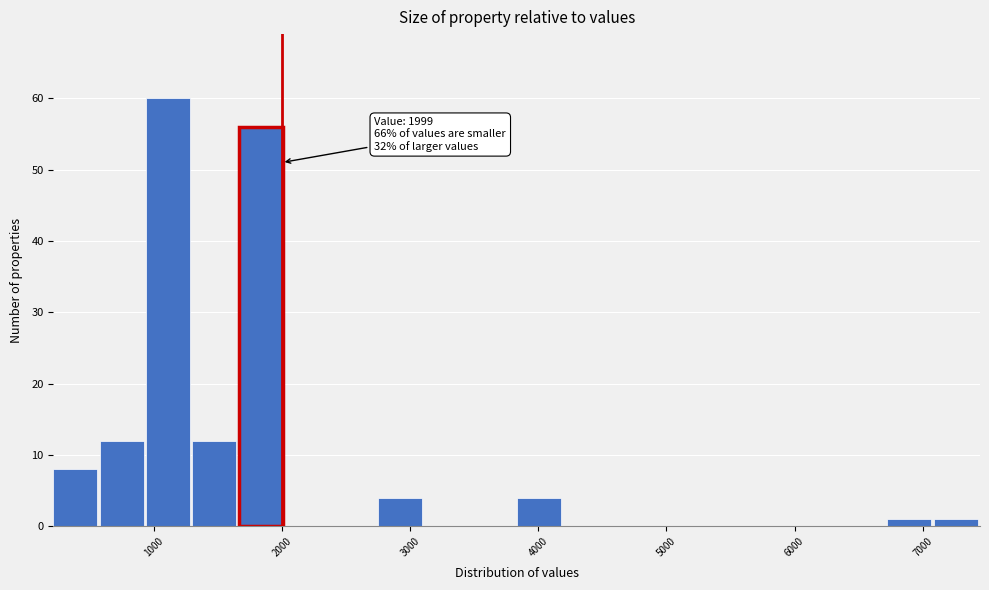

Around what value on the x-axis is the tallest bar? Give the approximate position of its centre, as read against the axis.

1100